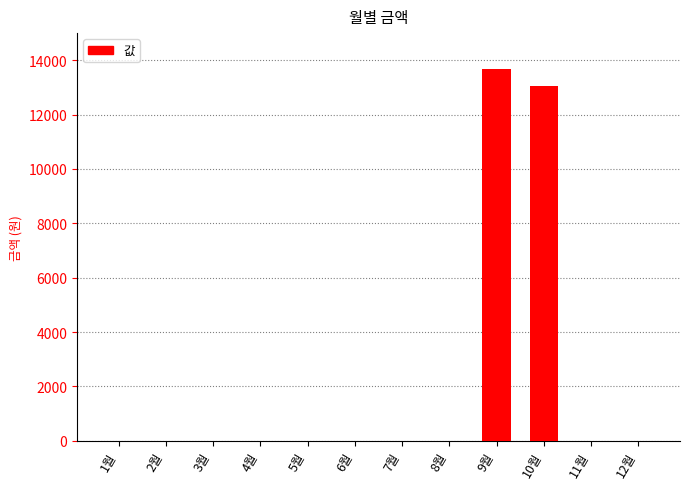

At which label is the value closest to 6845?

10월